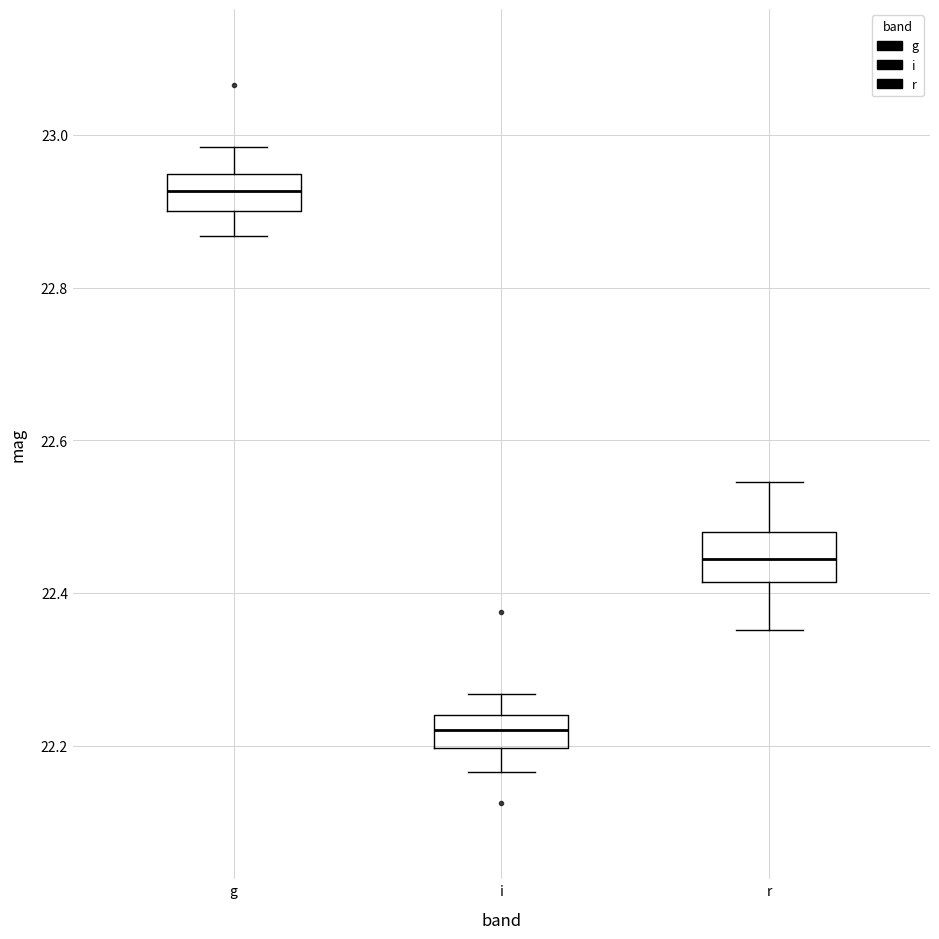

Reading left to right, read every box against the y-axis: the position of its median line, the range the box covers, and the ends of its whiskers. The values are not printed on the chart, so give them approximately, as read against the axis.

g: median 22.92, box 22.90 to 22.94, whiskers 22.86 to 22.98
i: median 22.22, box 22.20 to 22.24, whiskers 22.16 to 22.26
r: median 22.44, box 22.42 to 22.48, whiskers 22.36 to 22.54